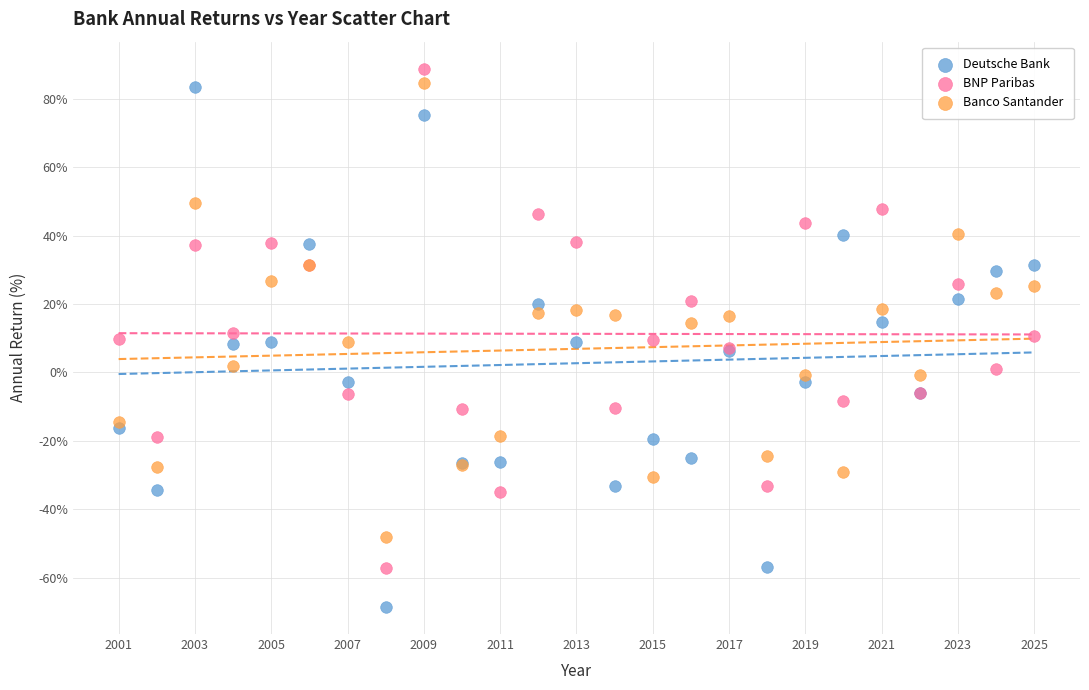

Which series reaches the minimum Y coordinate?

Deutsche Bank